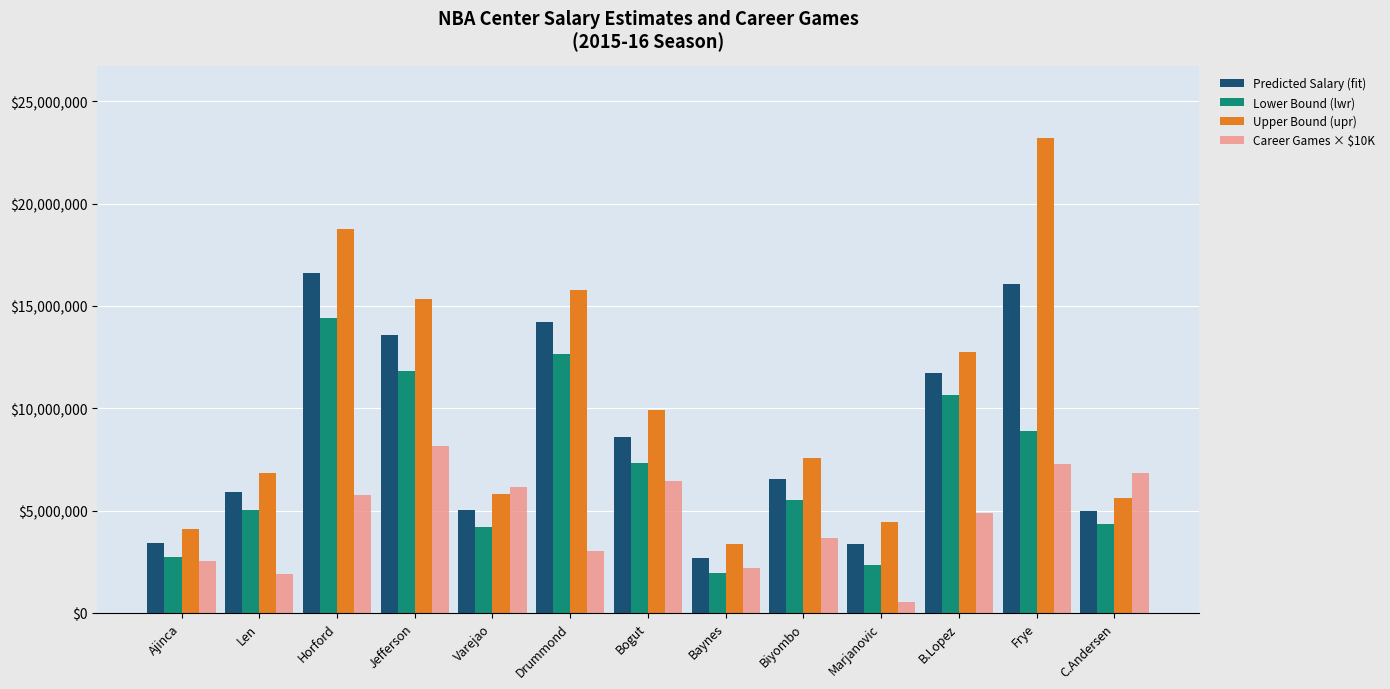

List the series in order of their overall mean, lowest first.

Career Games × $10K, Lower Bound (lwr), Predicted Salary (fit), Upper Bound (upr)